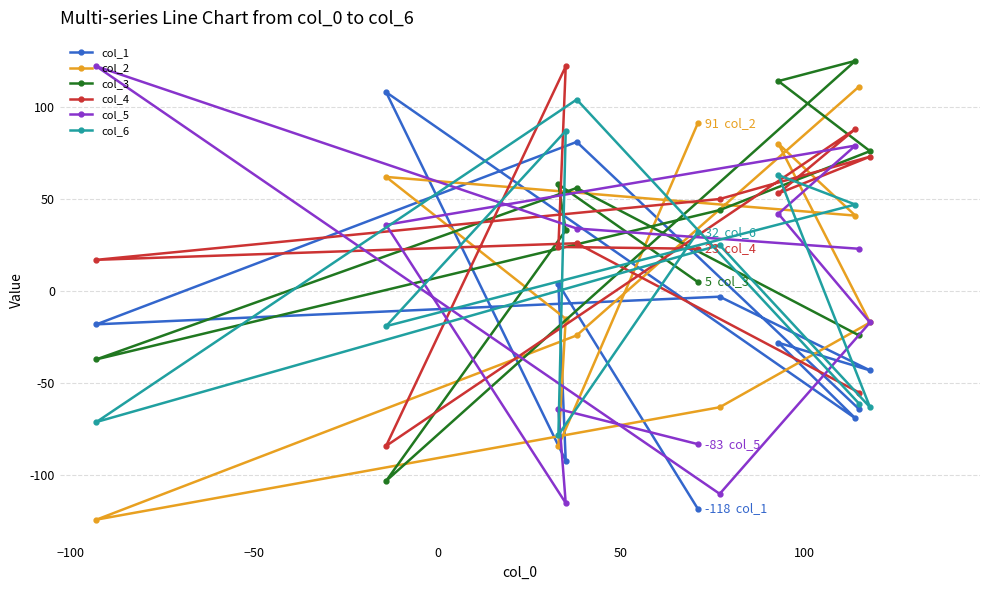

Count the number of data series in this chart.

6